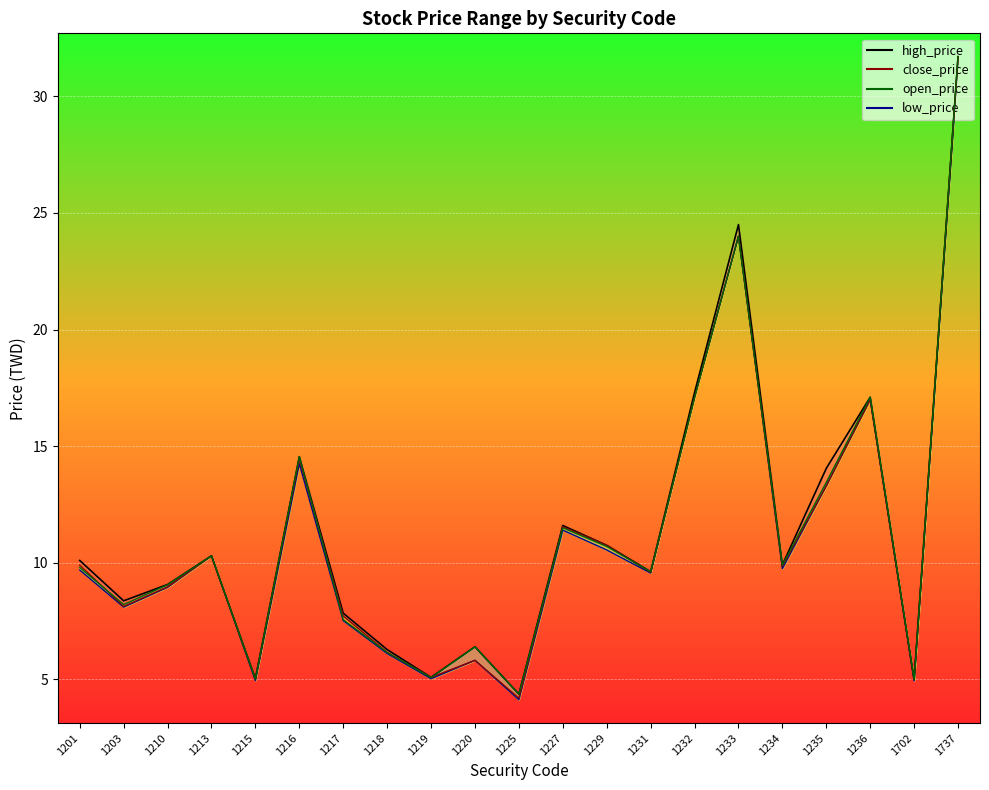

How many values in the low_price series exceed 9?

12